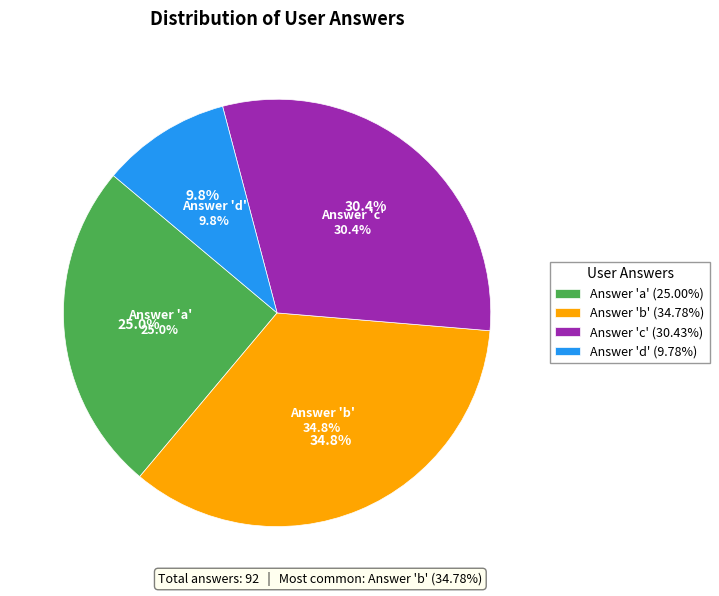

What is the largest slice in the pie chart?

b